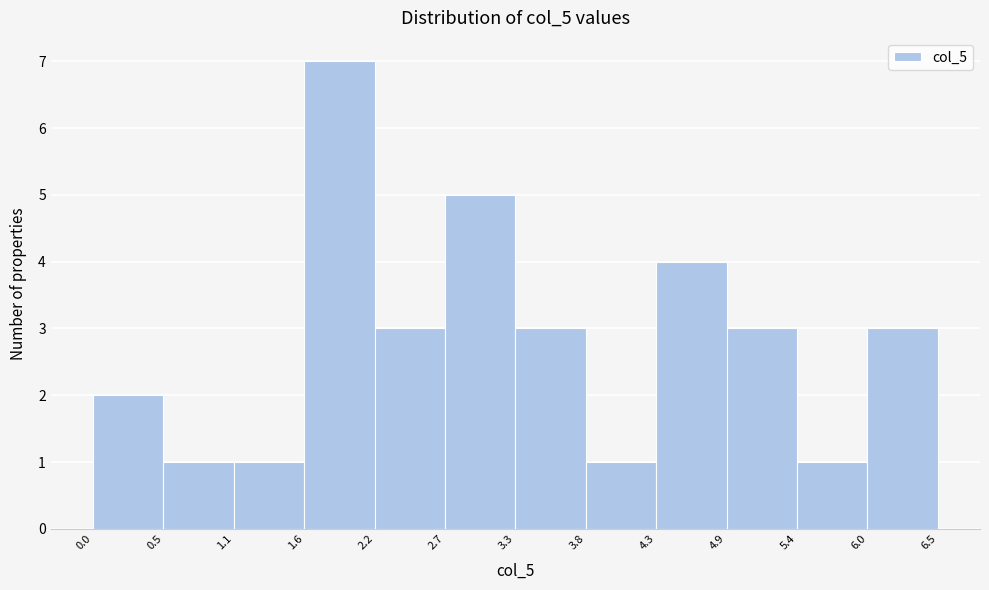

Over which range of the x-axis is the bar tallest?

1.6 to 2.2